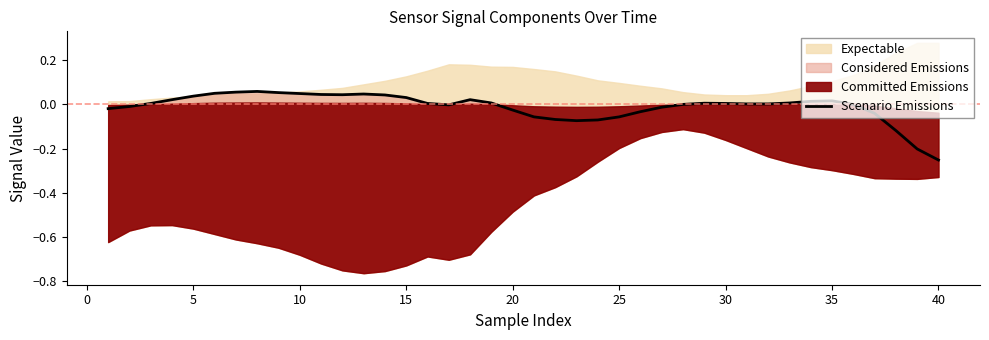

Does the chart have visible grid lines?

No